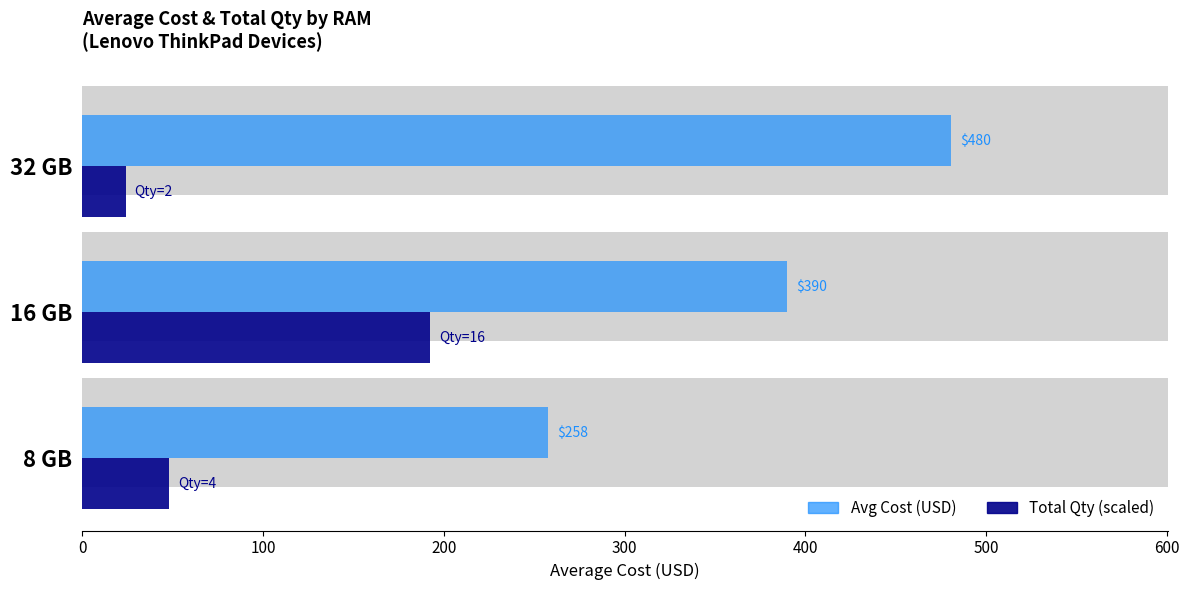

What is the difference between the maximum and second lowest values in the Avg Cost (USD) series?

90.8